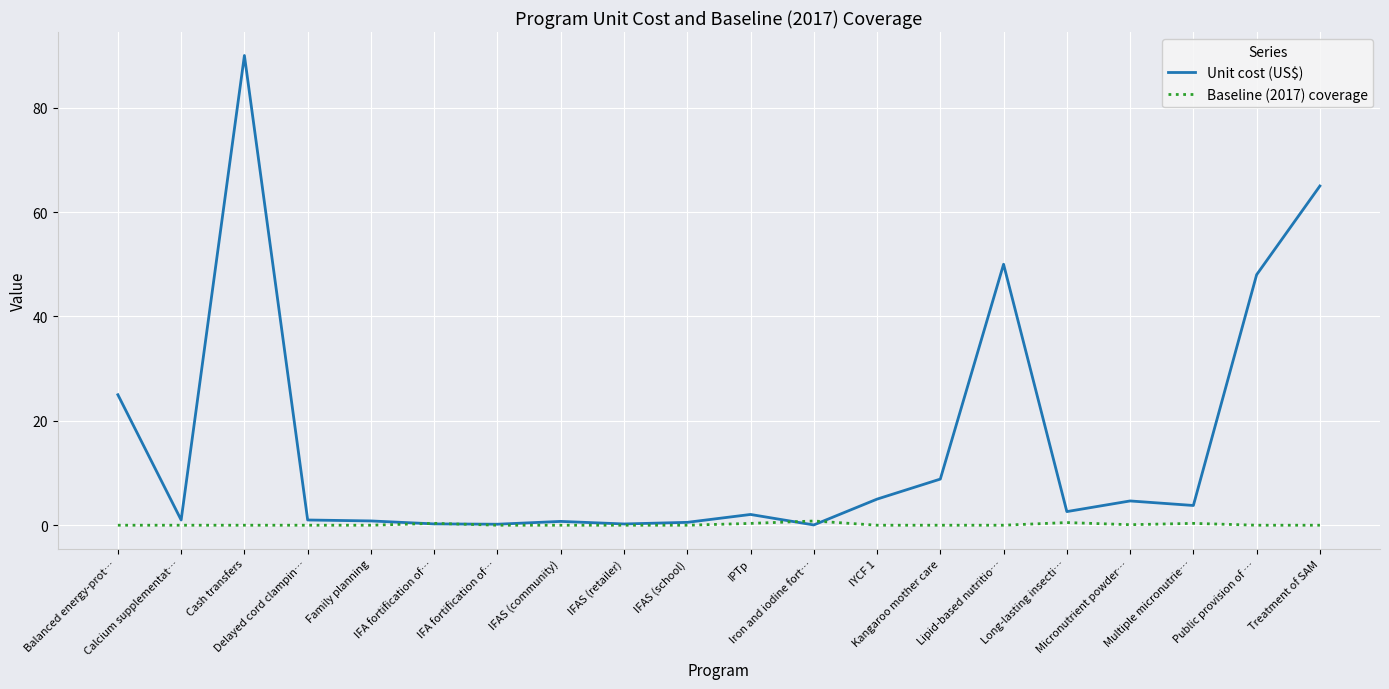

Is it true that Baseline (2017) coverage equals 0.0 at Public provision of …?

True